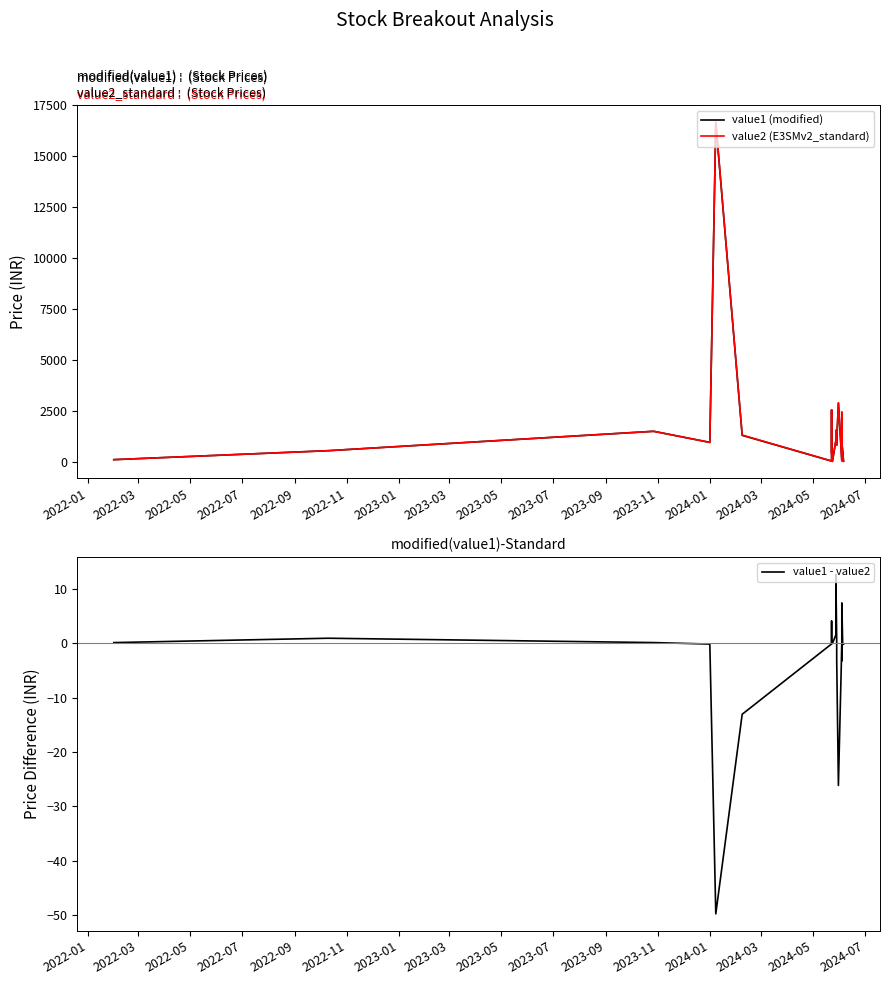

What is the average value of the value2 (E3SMv2_standard) series?

1788.8